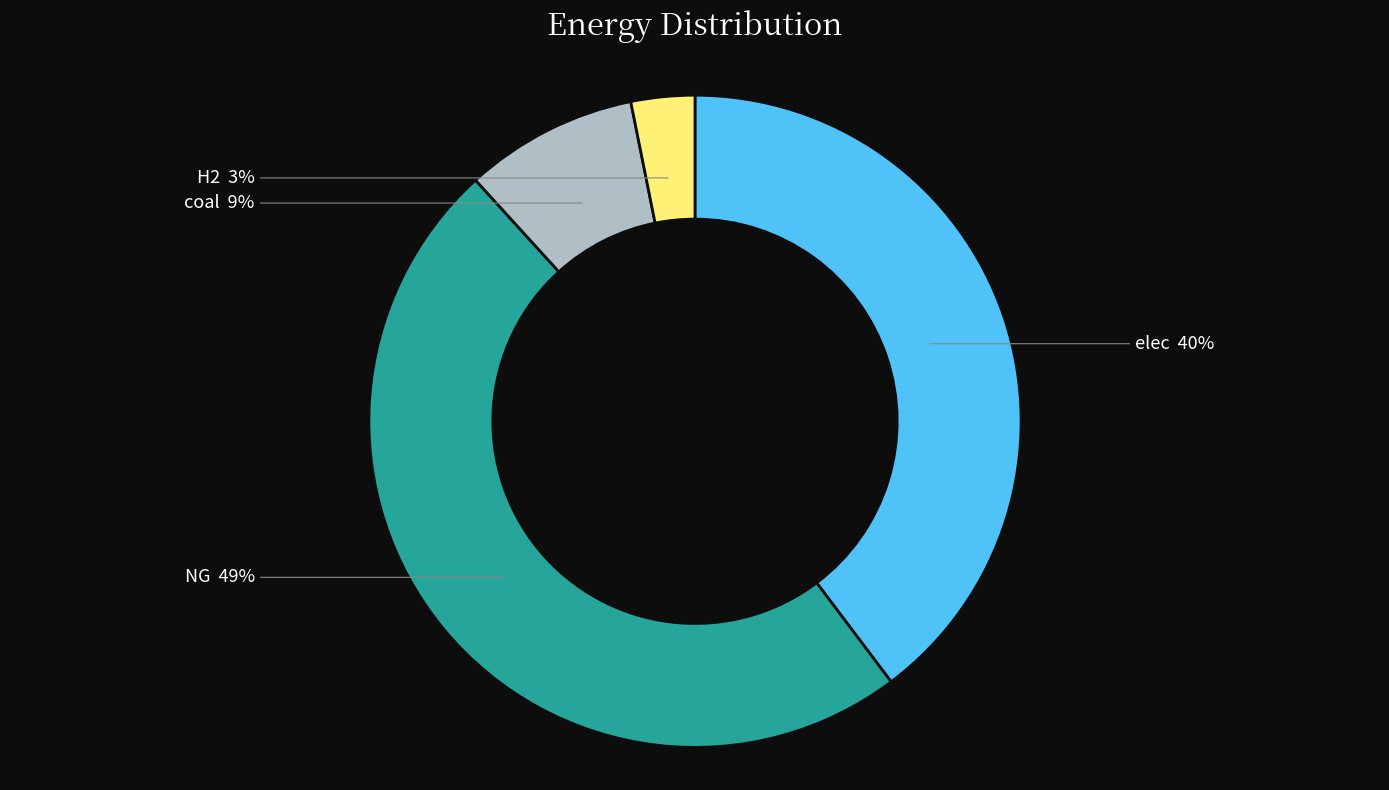

What is the smallest slice in the pie chart?

H2